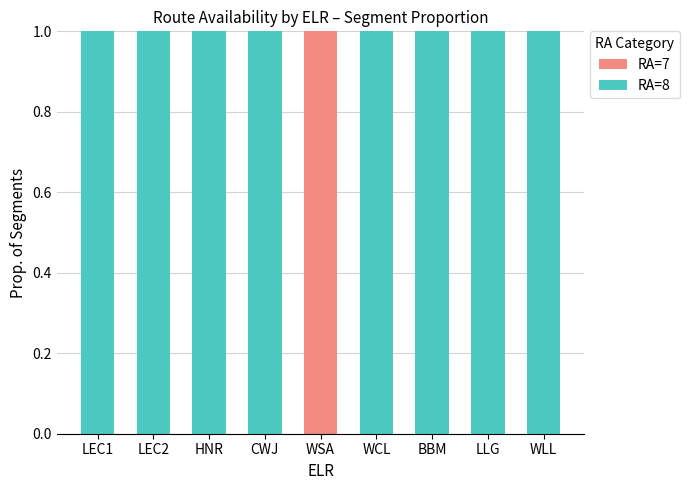

Is it true that RA=7 equals 0 at HNR?

True